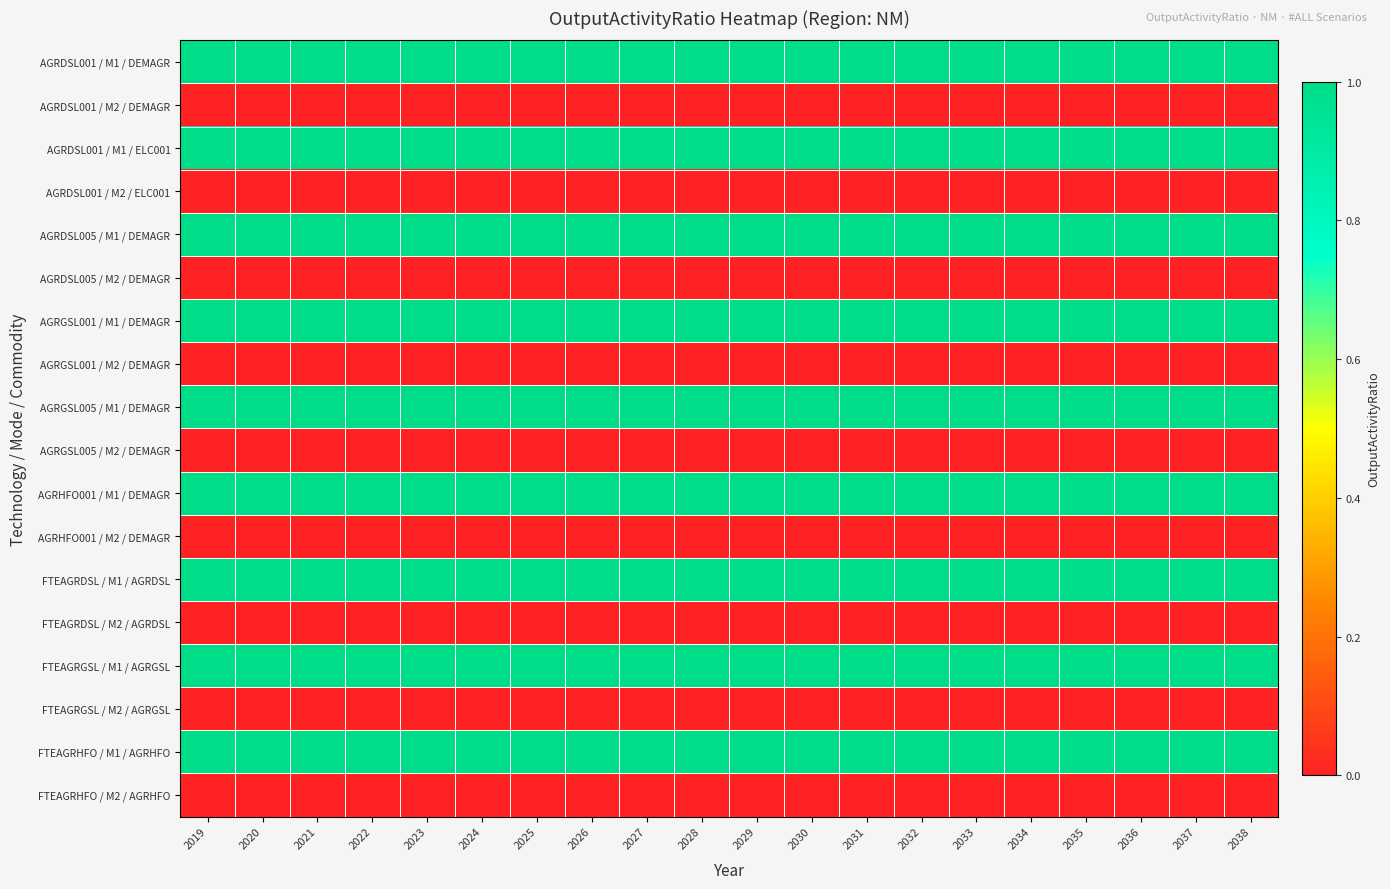

At which category is the sum across all series the highest?

2019